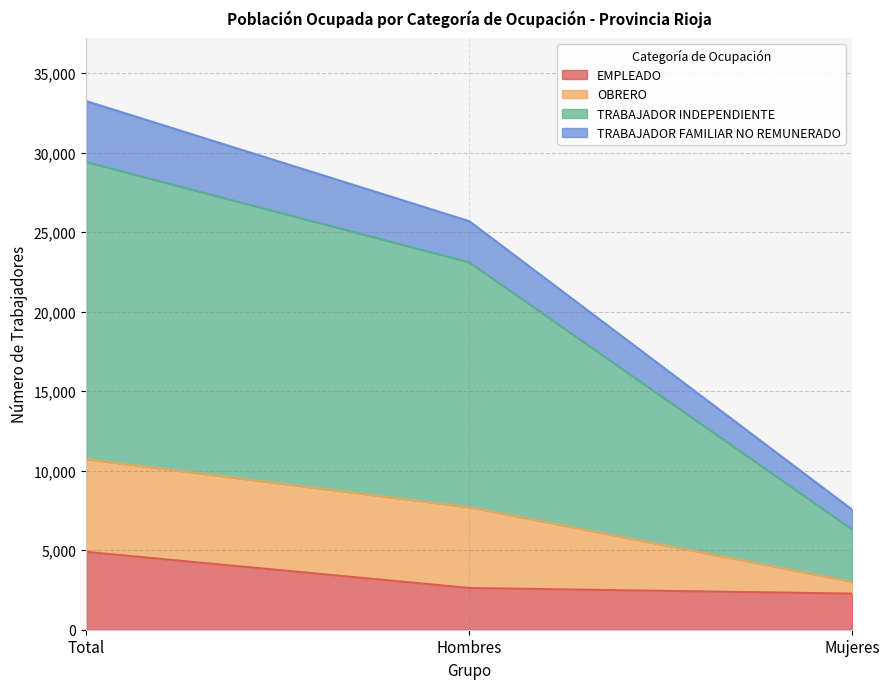

Which category has the highest value in the EMPLEADO series?

Total